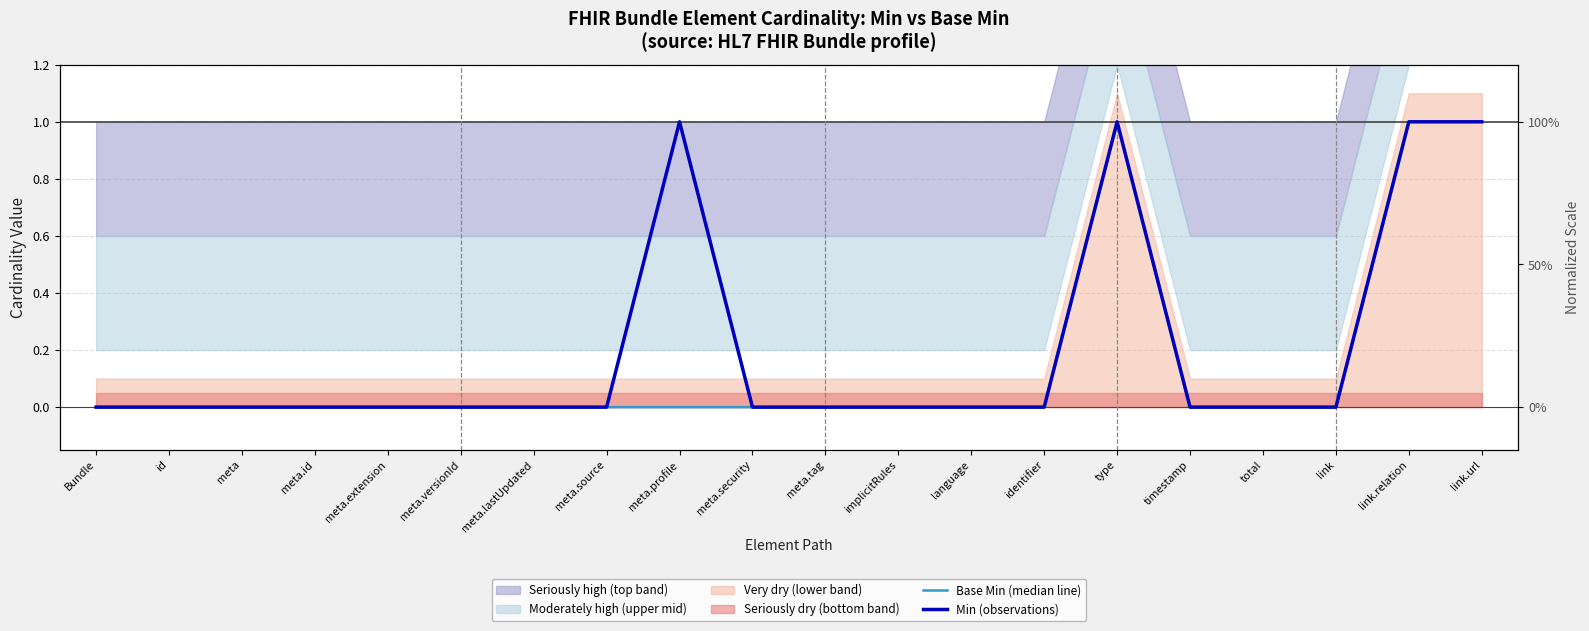

The value of Base Min (median line) at meta.profile is 0. True or false?

True